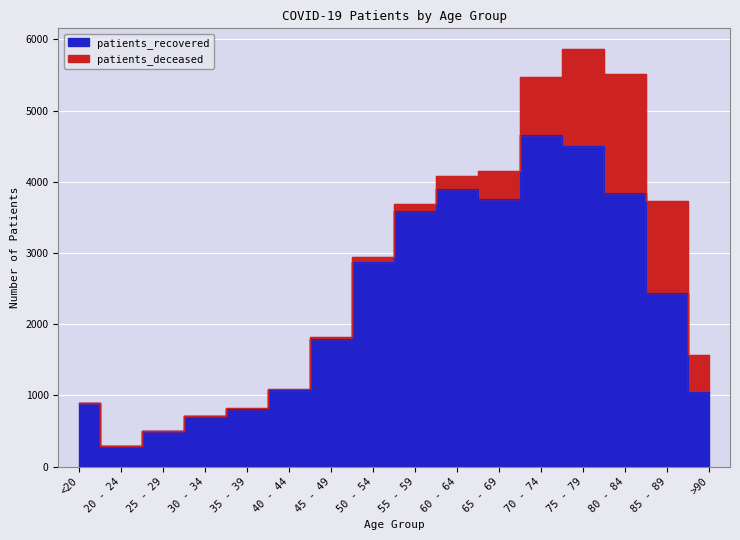

Reading left to right, what are all the values shown in this chart?

<20=892	20 - 24=291	25 - 29=499	30 - 34=712	35 - 39=813	40 - 44=1079	45 - 49=1797	50 - 54=2880	55 - 59=3597	60 - 64=3898	65 - 69=3760	70 - 74=4655	75 - 79=4507	80 - 84=3848	85 - 89=2434	>90=1045